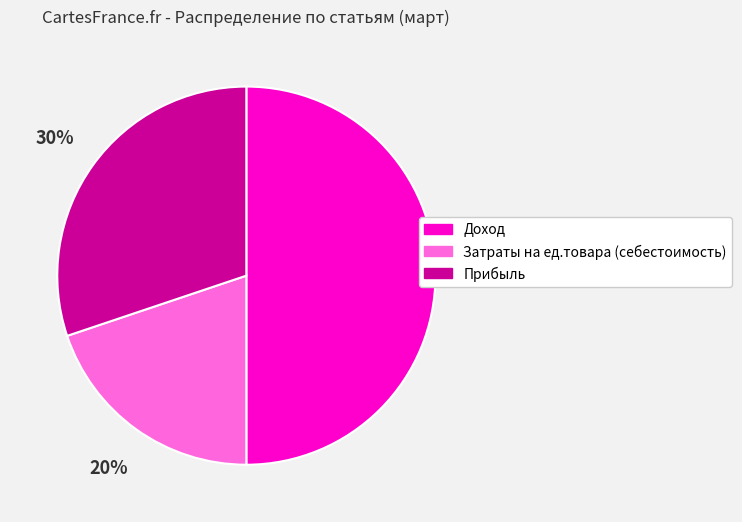

Rank the categories by value from lowest to highest.

Затраты на ед.товара (себестоимость), Прибыль, Доход